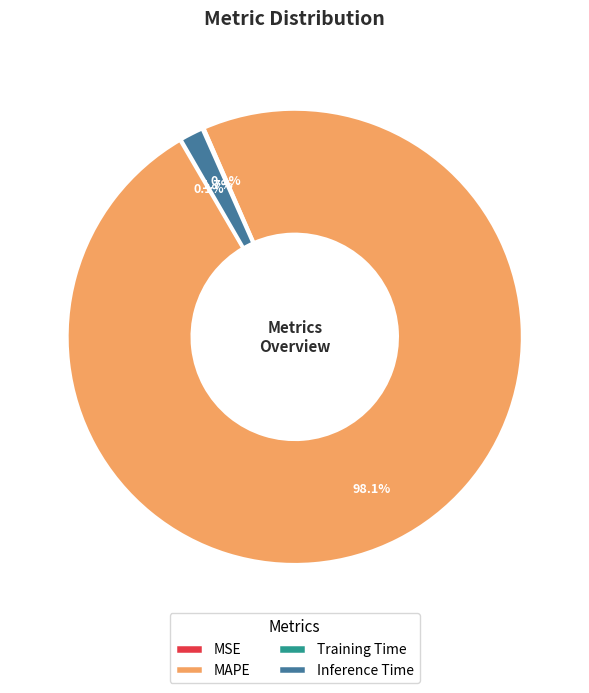

How much of the chart is everything except Inference Time?

98.3%